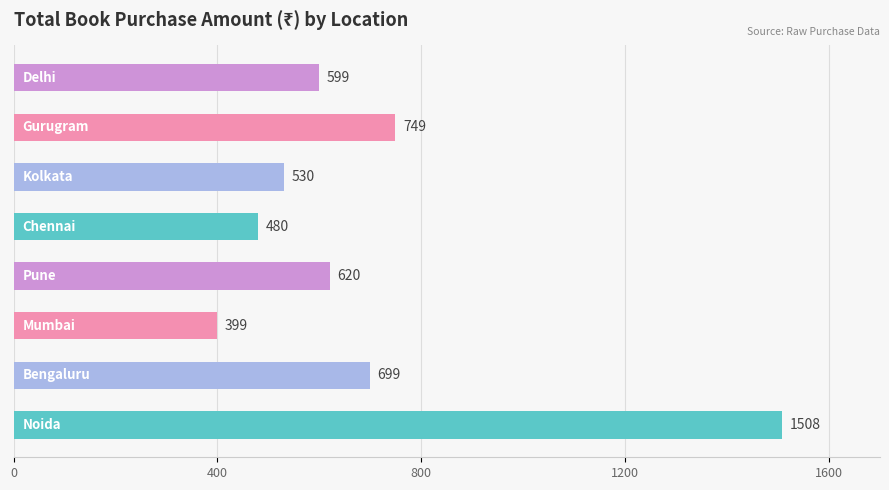

What is the smallest value displayed?

399